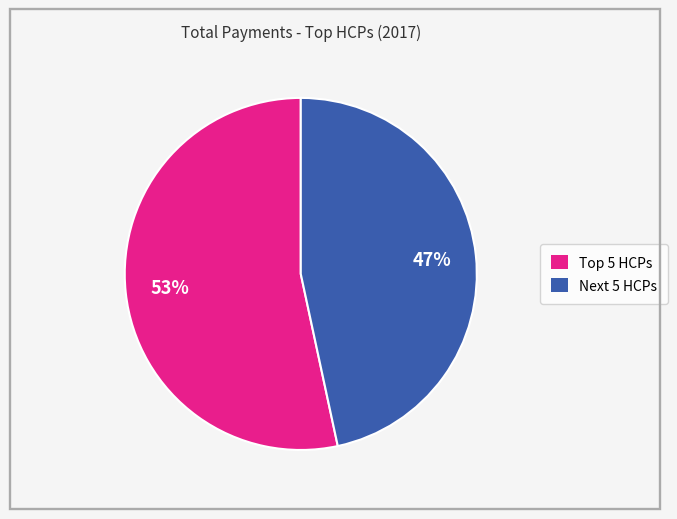

Is there any slice that represents more than half of the pie?

Yes